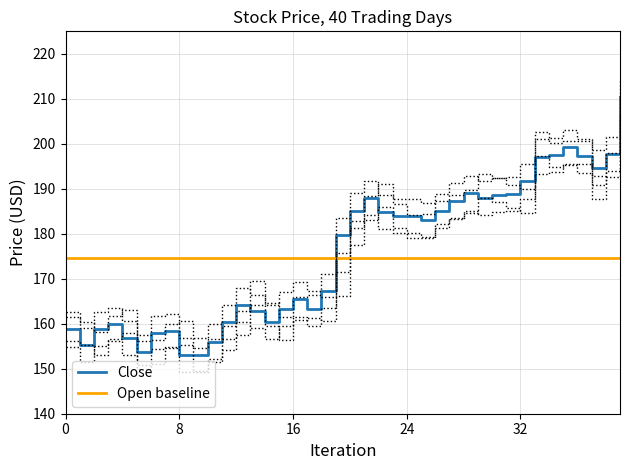

The value of Close at 22 is 184.9. True or false?

True